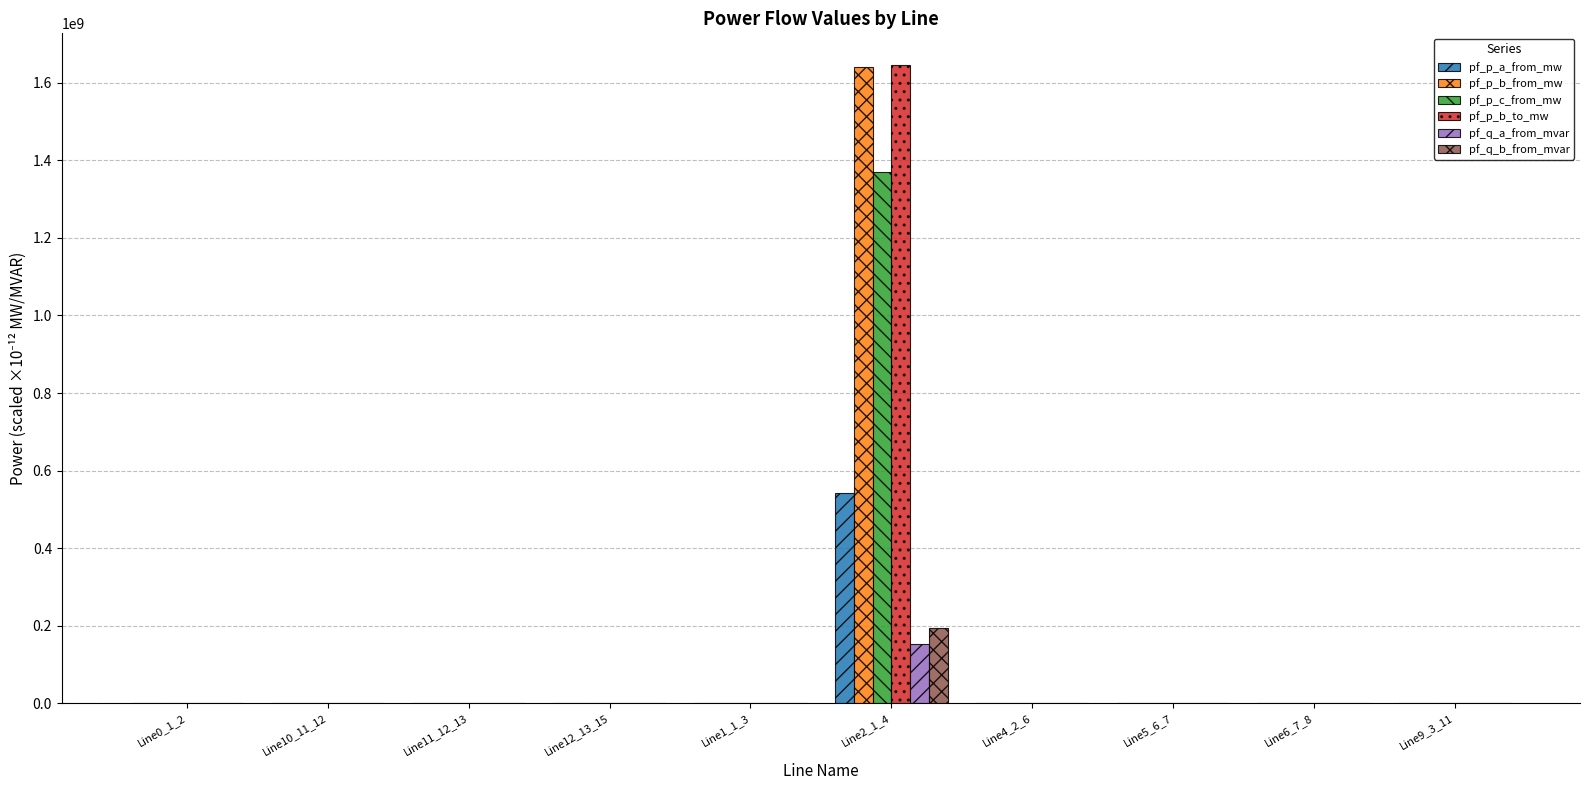

At which category is the sum across all series the highest?

Line2_1_4